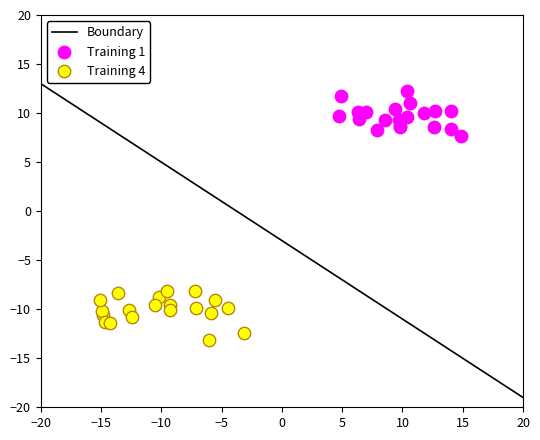

Which series reaches the maximum Y coordinate?

Training 1